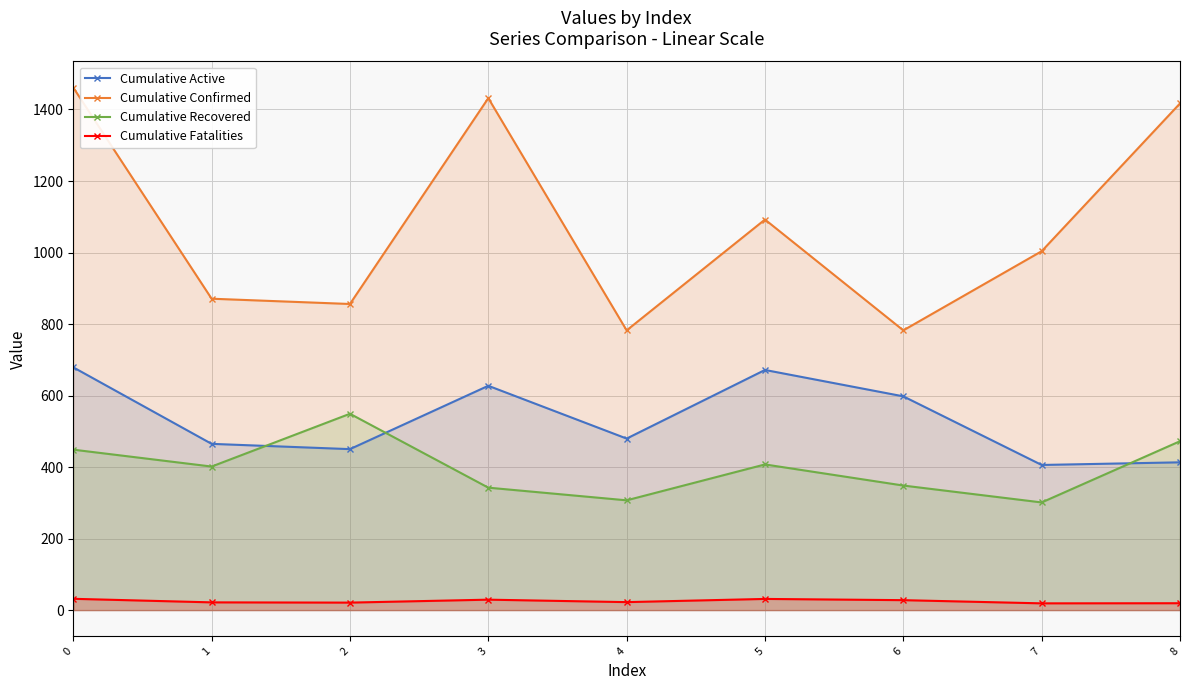

Read the Cumulative Confirmed value at 5.

1092.2